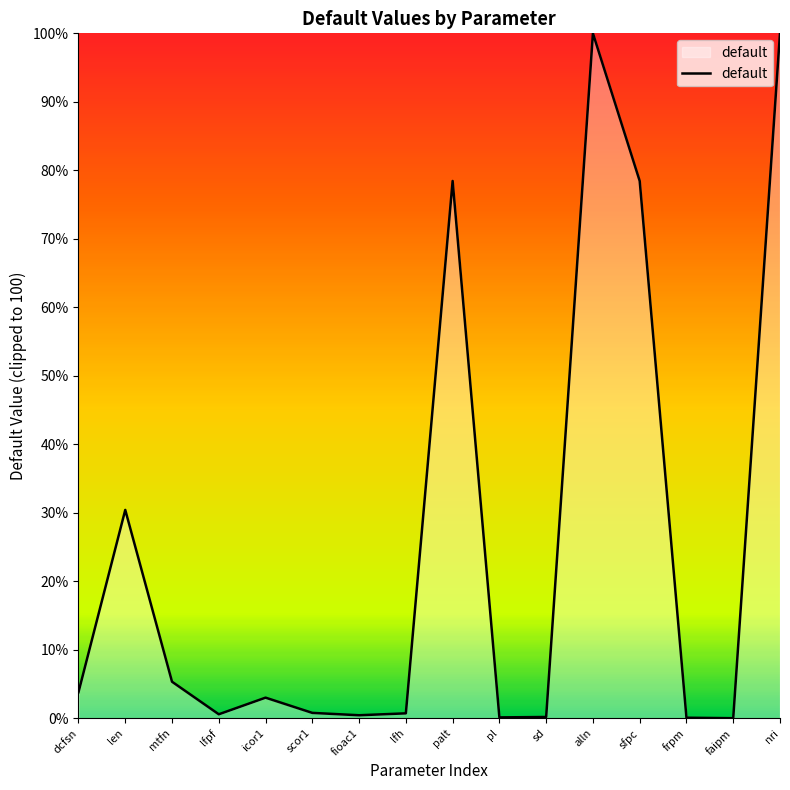

True or false: there are more than 2 points higher than both neighbors.

True